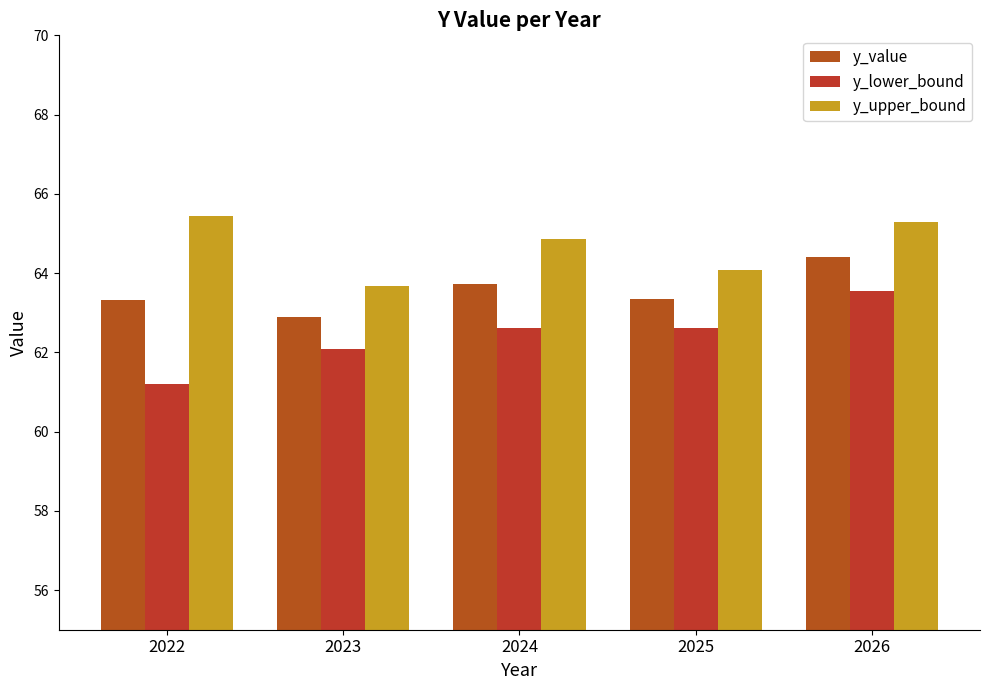

What is the difference between the y_upper_bound values at 2026 and 2023?

1.6